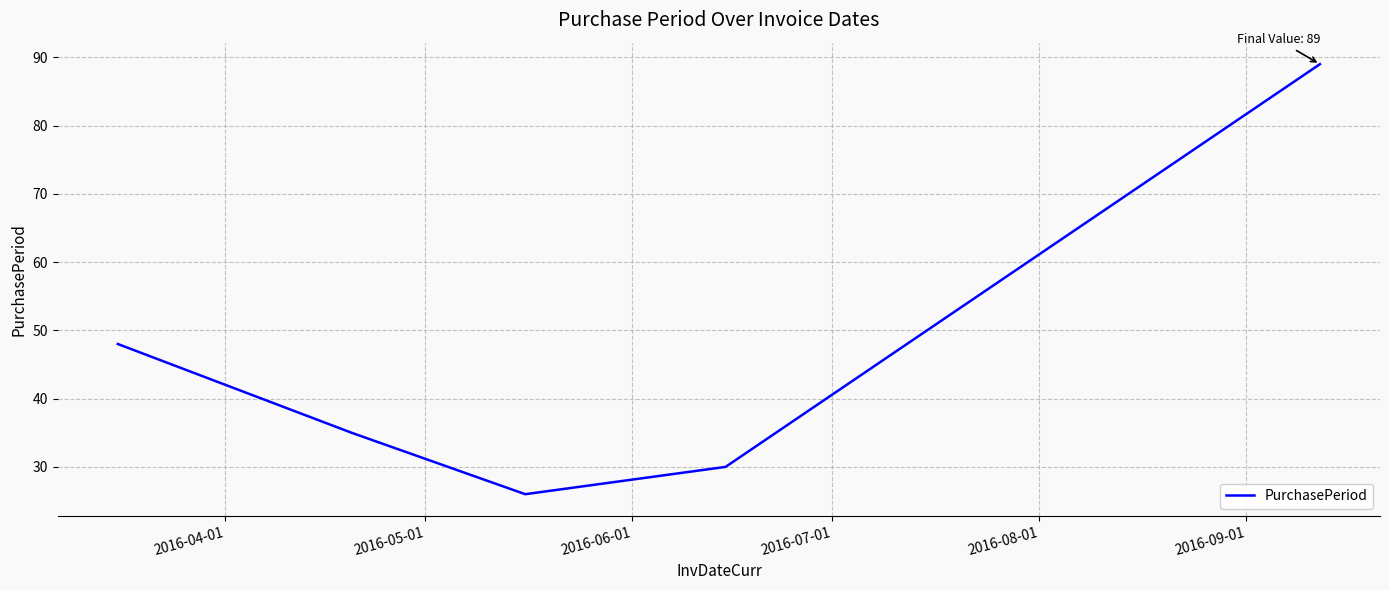

What is the difference between the maximum and minimum values?

63